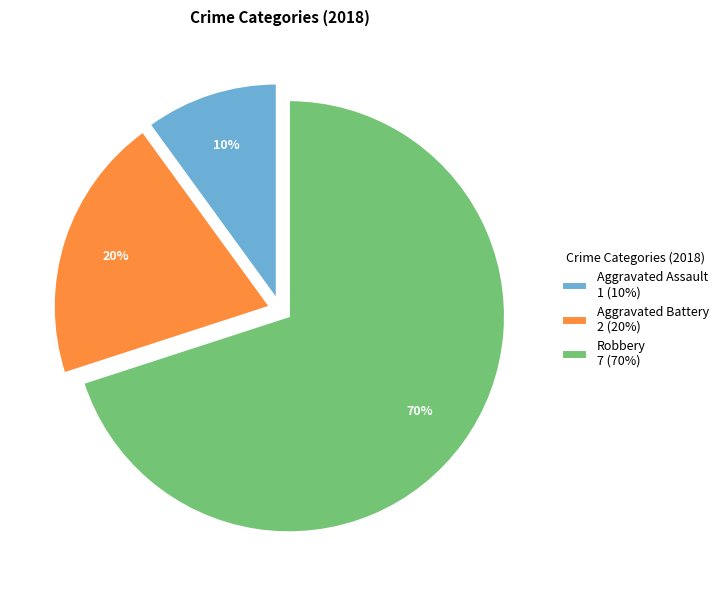

How many slices are in this pie chart?

3